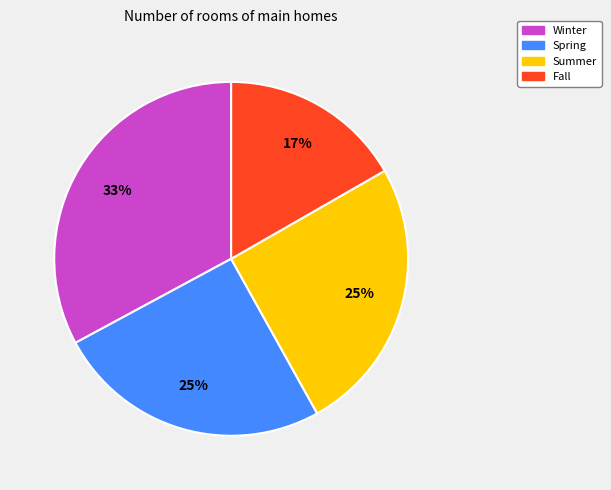

Which slice is the largest?

Winter